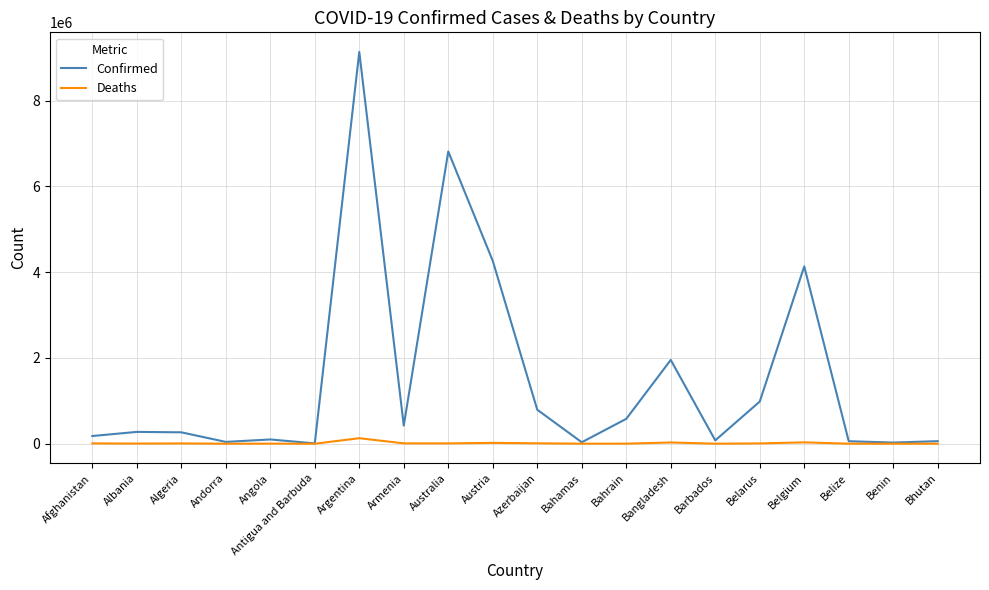

Which series changed the most between Angola and Argentina?

Confirmed